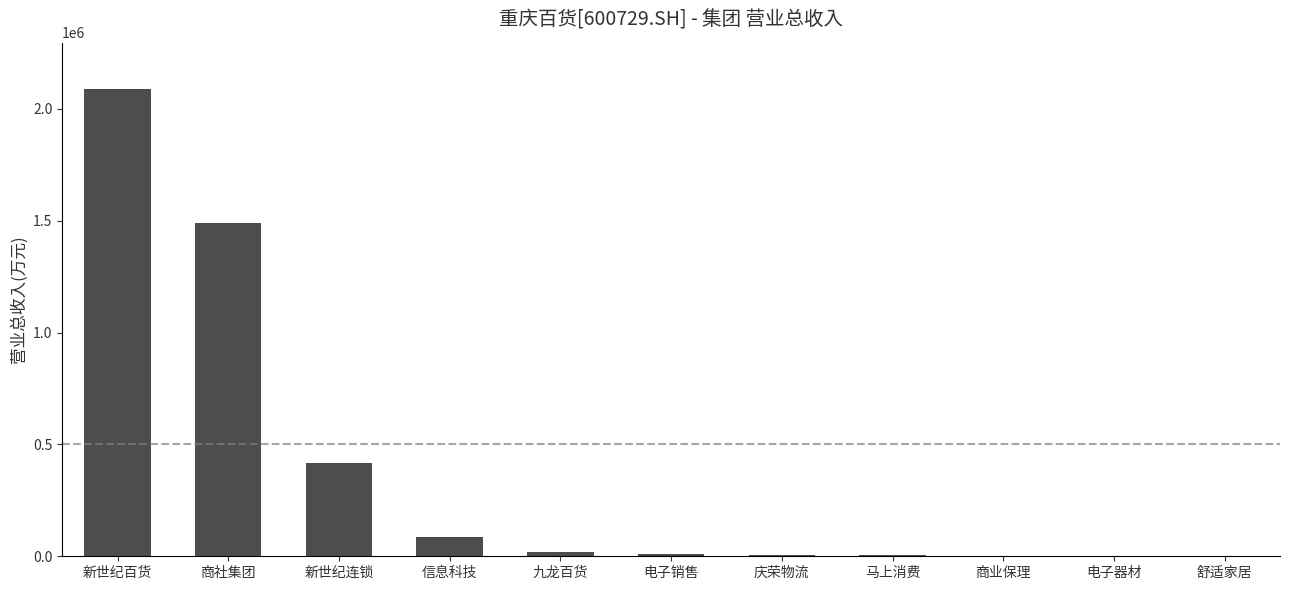

Is it true that the value at 新世纪百货 is 1106453.5?

False